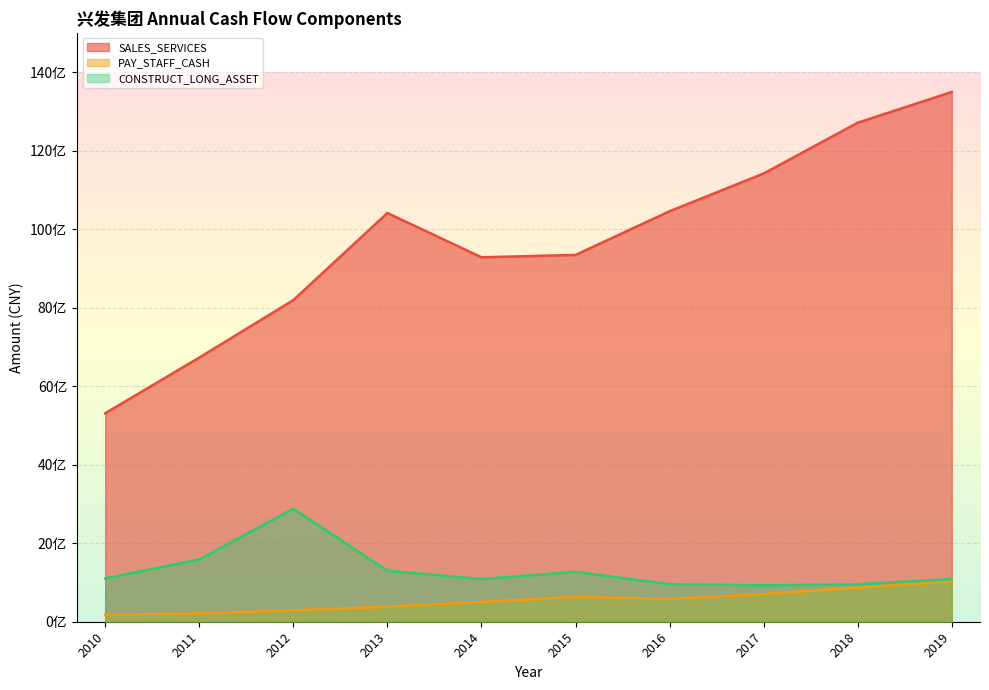

At which label does SALES_SERVICES reach its peak?

2019